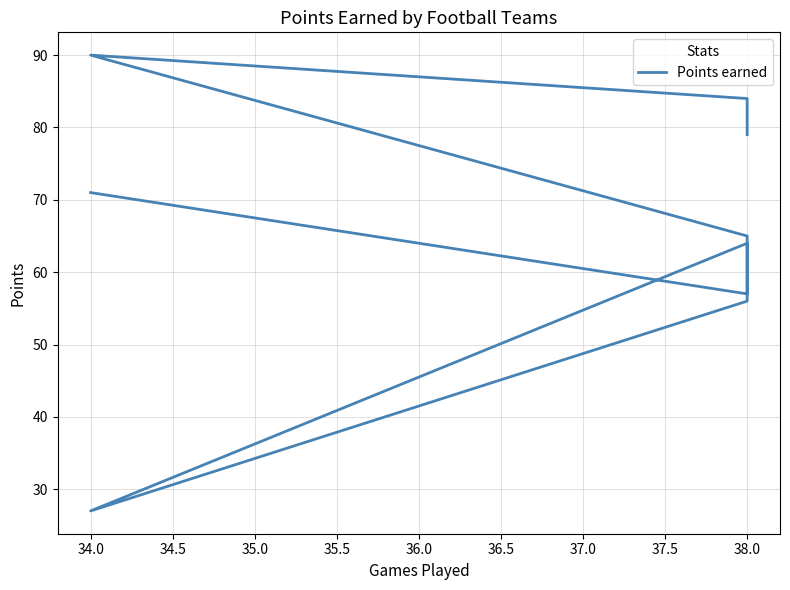

Reading left to right, transcribe all the data shown in this chart.

71	57	64	27	56	65	90	84	79